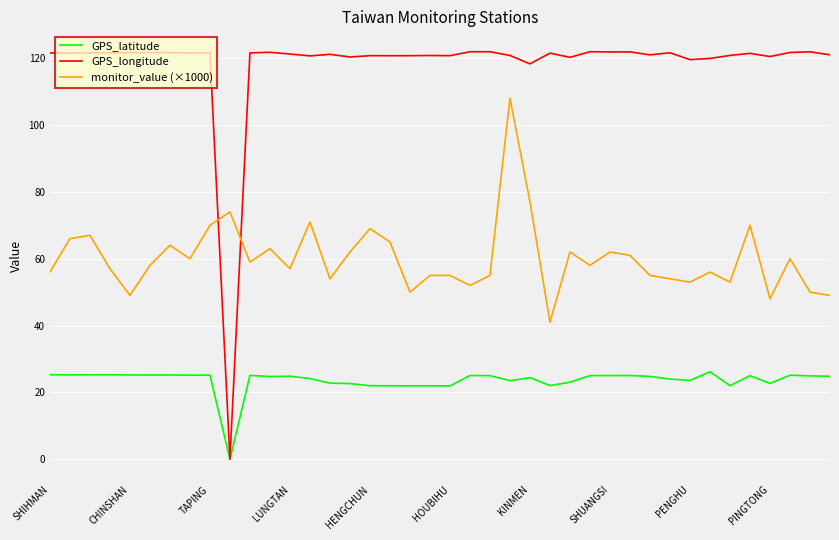

Which series has the largest total across all categories?

GPS_longitude